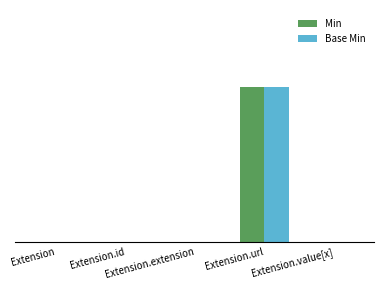

What is the total value across all series at Extension.url?

2